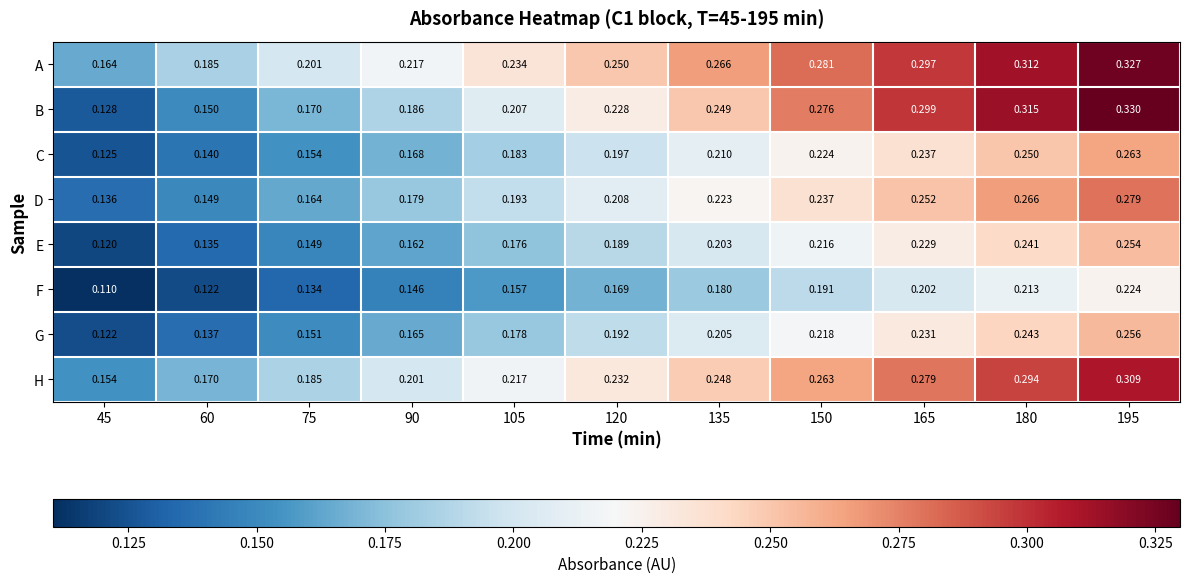

At 60, list the series in order from smallest to largest.

F, E, G, C, D, B, H, A